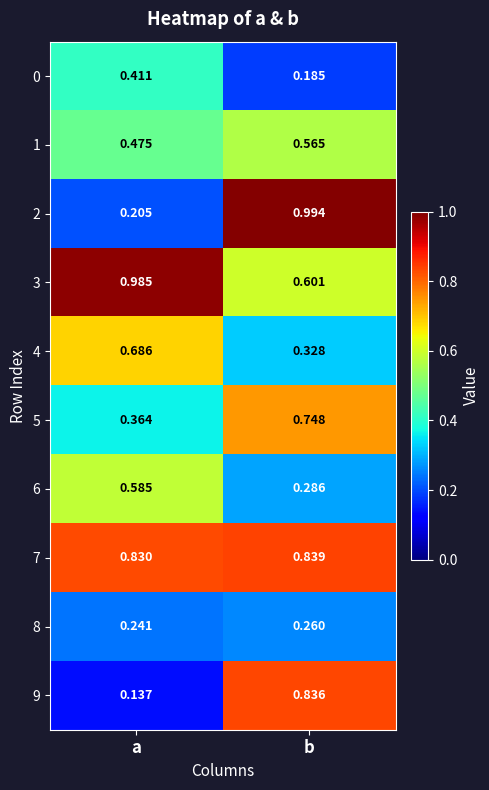

At which category is the sum across all series the highest?

b